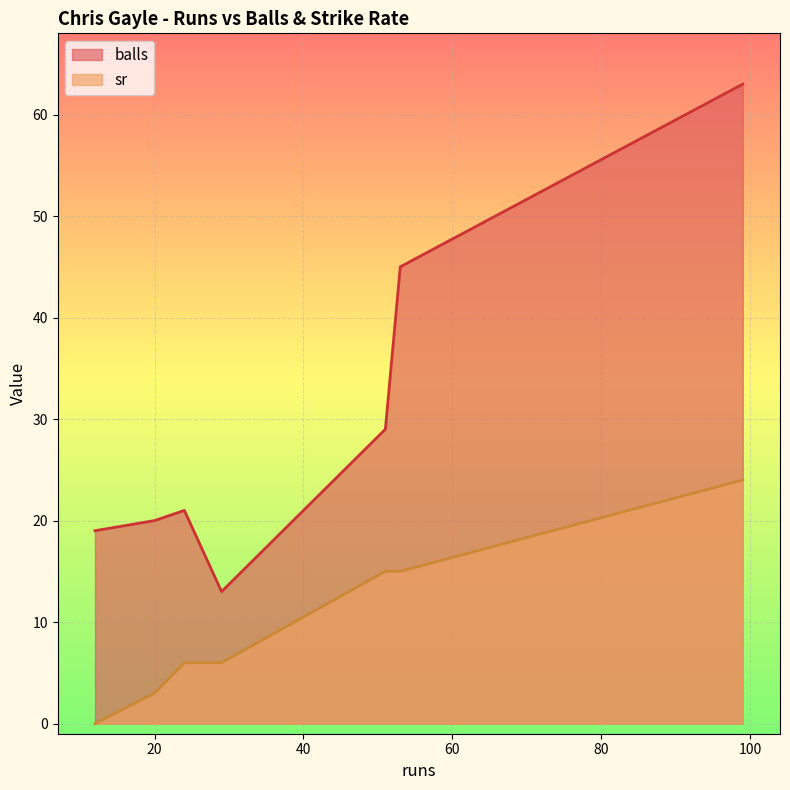

Rank the series by their maximum value, from lowest to highest.

sr, balls